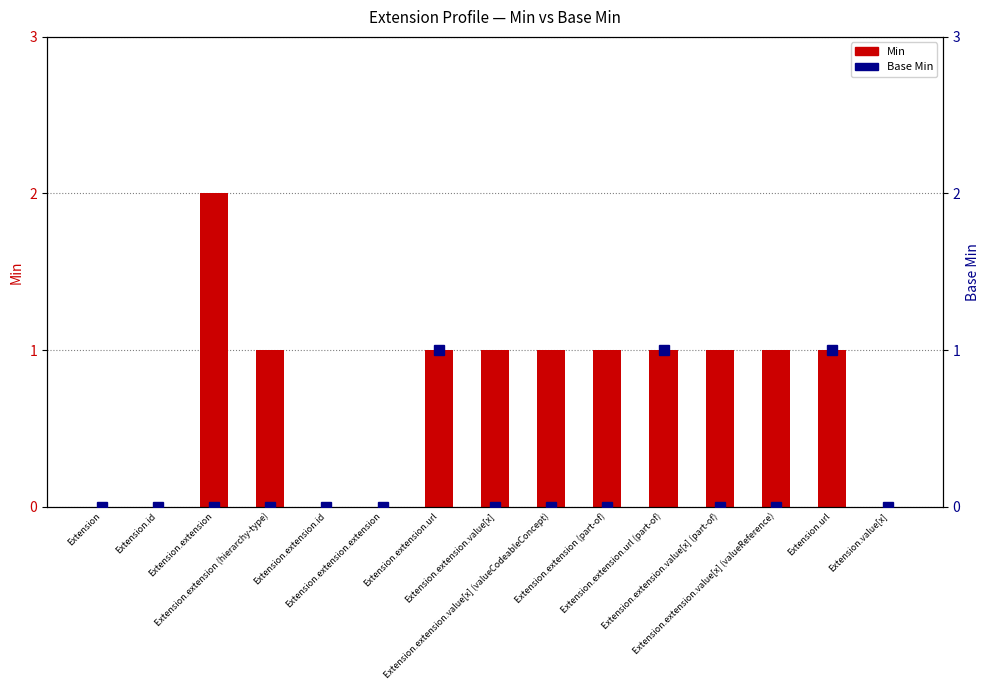

What is the label of the 11th bar from the left?

Extension.extension.url (part-of)